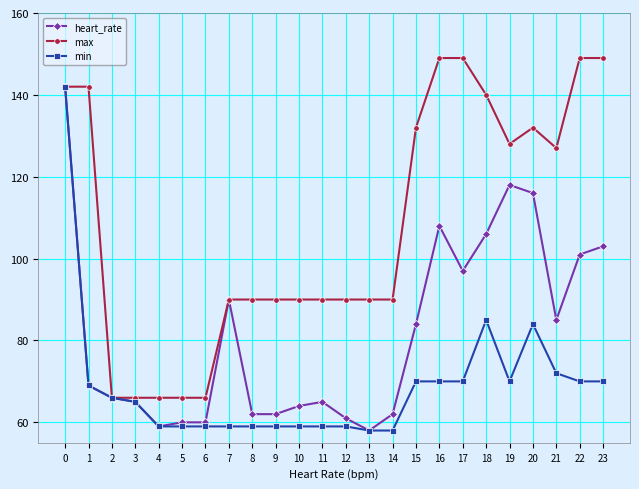

Reading left to right, what are all the values shown in this chart?

heart_rate: 0=142	1=69	2=66	3=65	4=59	5=60	6=60	7=90	8=62	9=62	10=64	11=65	12=61	13=58	14=62	15=84	16=108	17=97	18=106	19=118	20=116	21=85	22=101	23=103
max: 0=142	1=142	2=66	3=66	4=66	5=66	6=66	7=90	8=90	9=90	10=90	11=90	12=90	13=90	14=90	15=132	16=149	17=149	18=140	19=128	20=132	21=127	22=149	23=149
min: 0=142	1=69	2=66	3=65	4=59	5=59	6=59	7=59	8=59	9=59	10=59	11=59	12=59	13=58	14=58	15=70	16=70	17=70	18=85	19=70	20=84	21=72	22=70	23=70